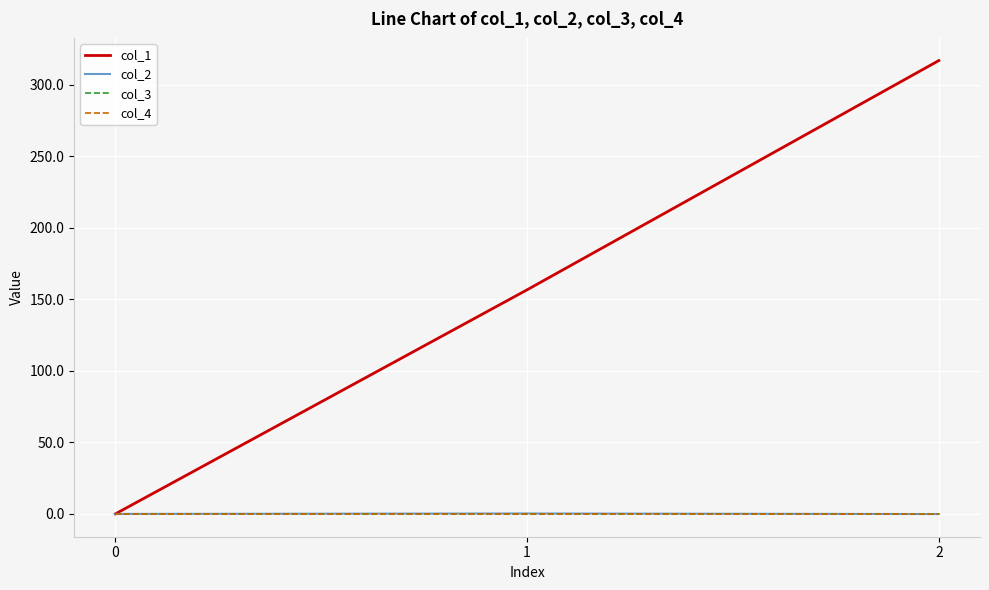

Which series has the widest spread of values?

col_1